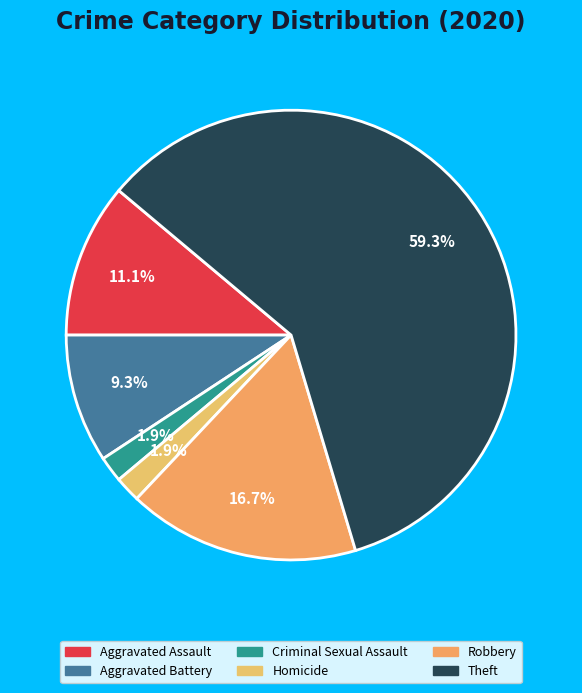

Which slice is the largest?

Theft